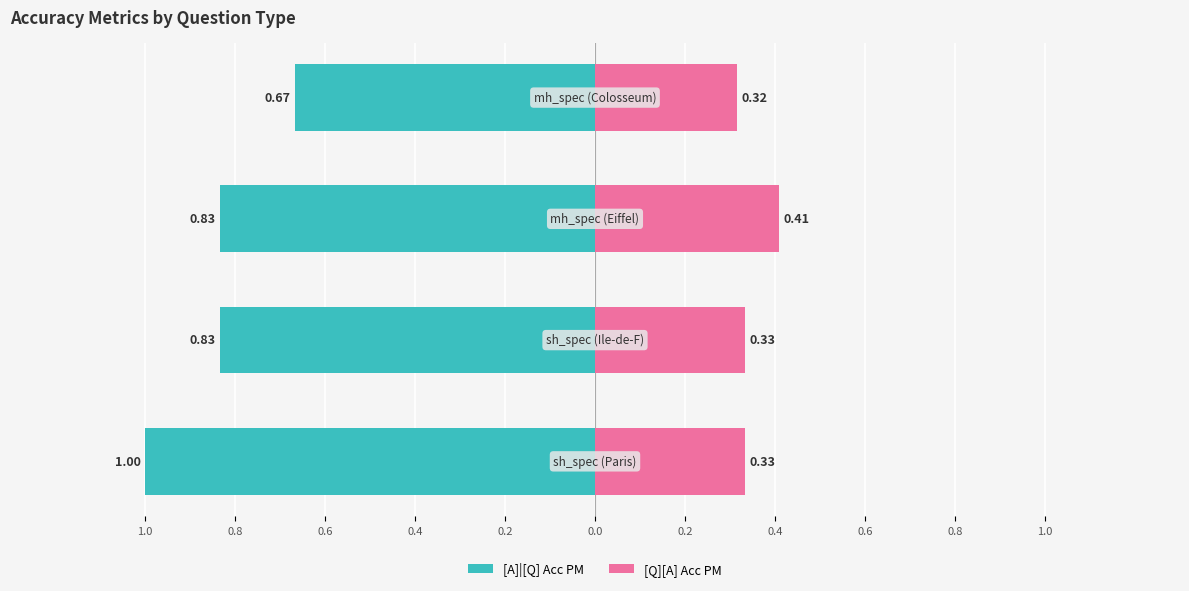

Which series has the largest range (max minus min)?

[A]|[Q] Acc PM